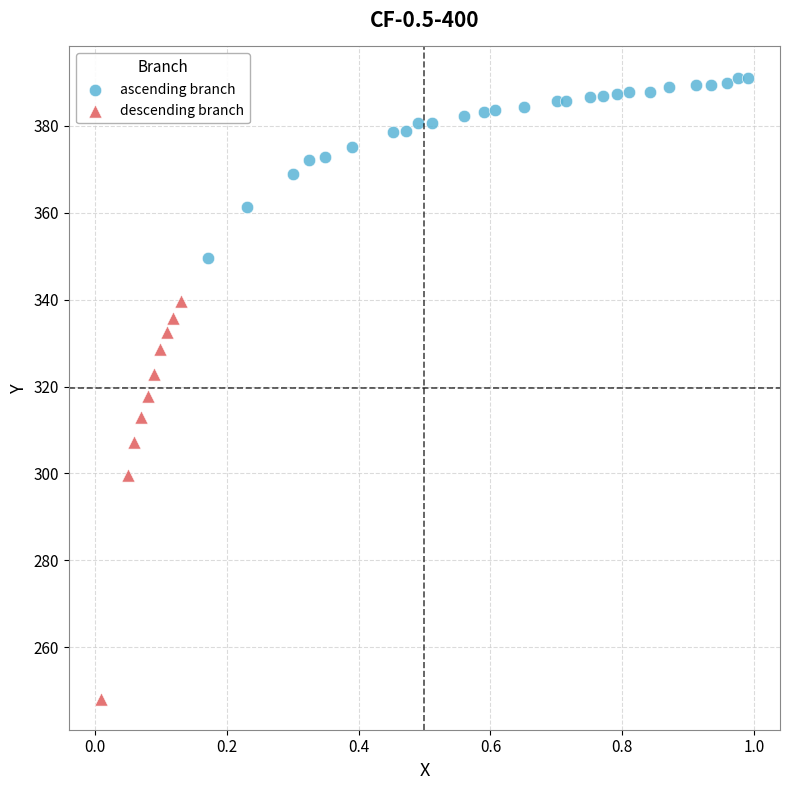

Which series has the widest spread of Y values?

descending branch